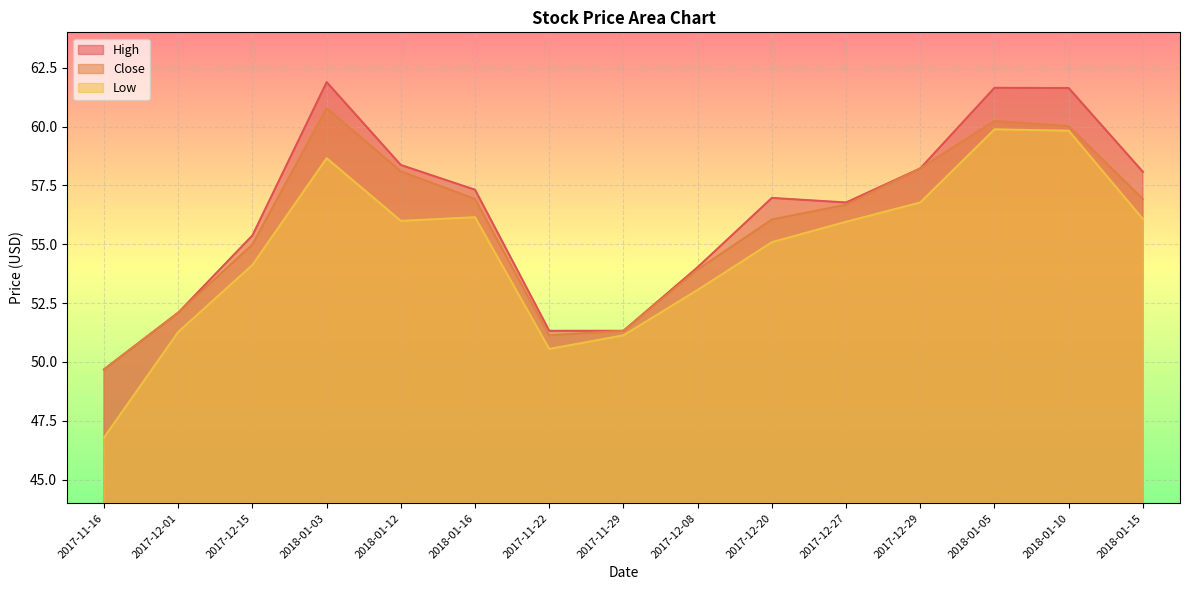

True or false: Low and High cross at least once.

False